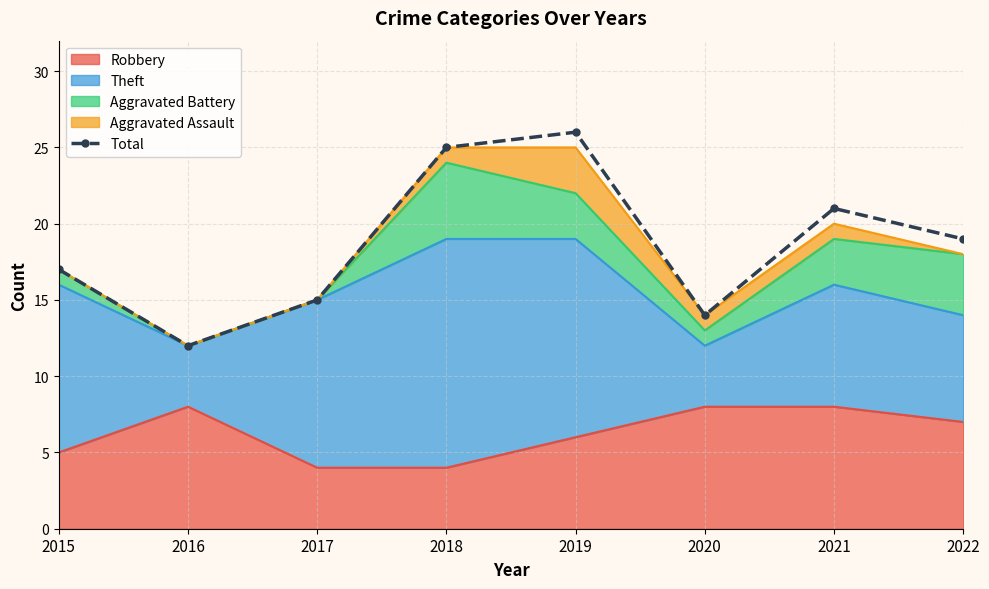

At which category does the chart reach its minimum across all series?

2016